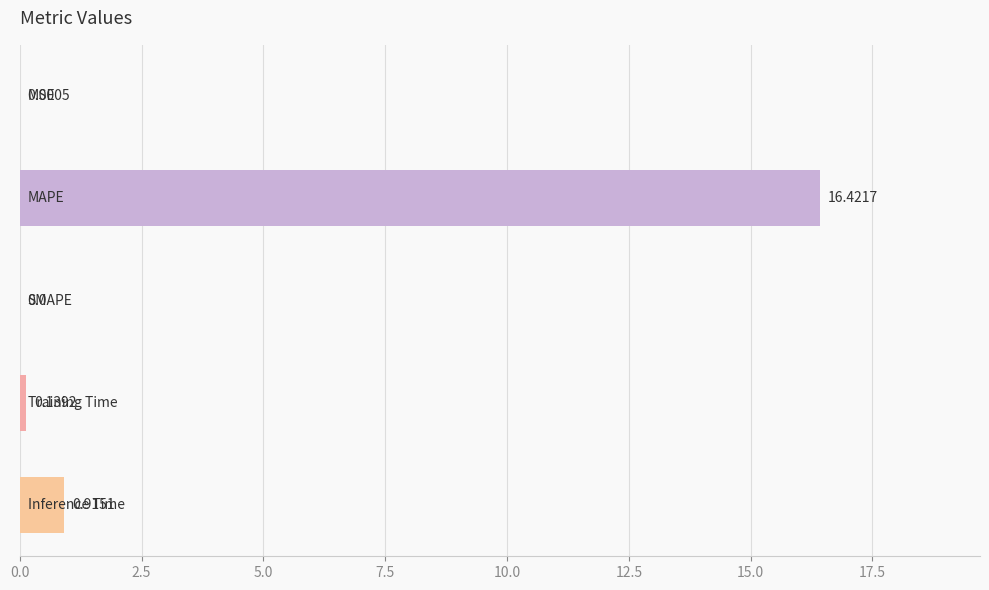

What is the sum of all values?

17.5